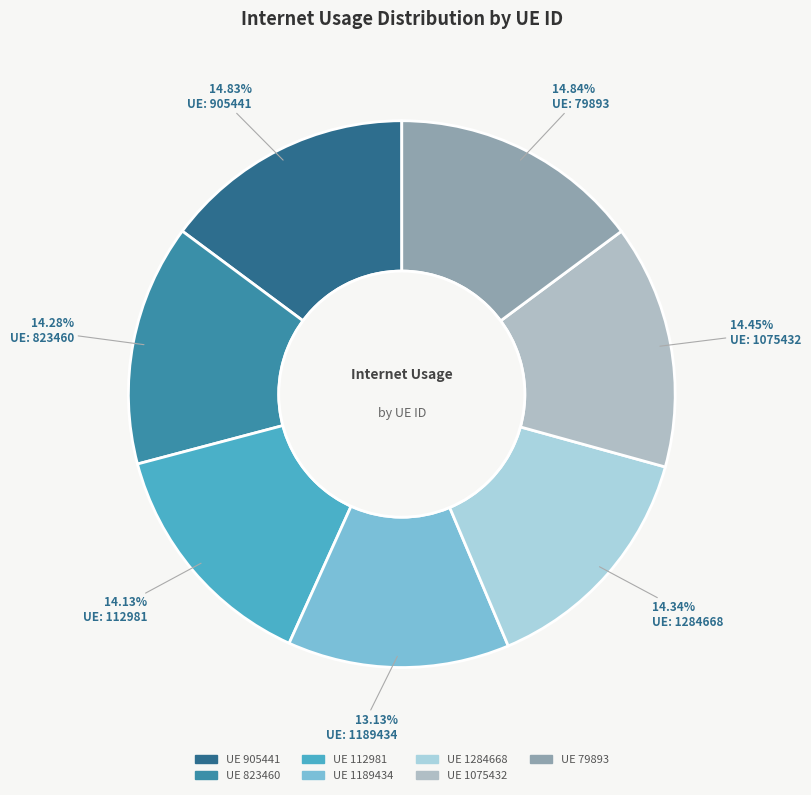

Count the number of slices in the pie.

7